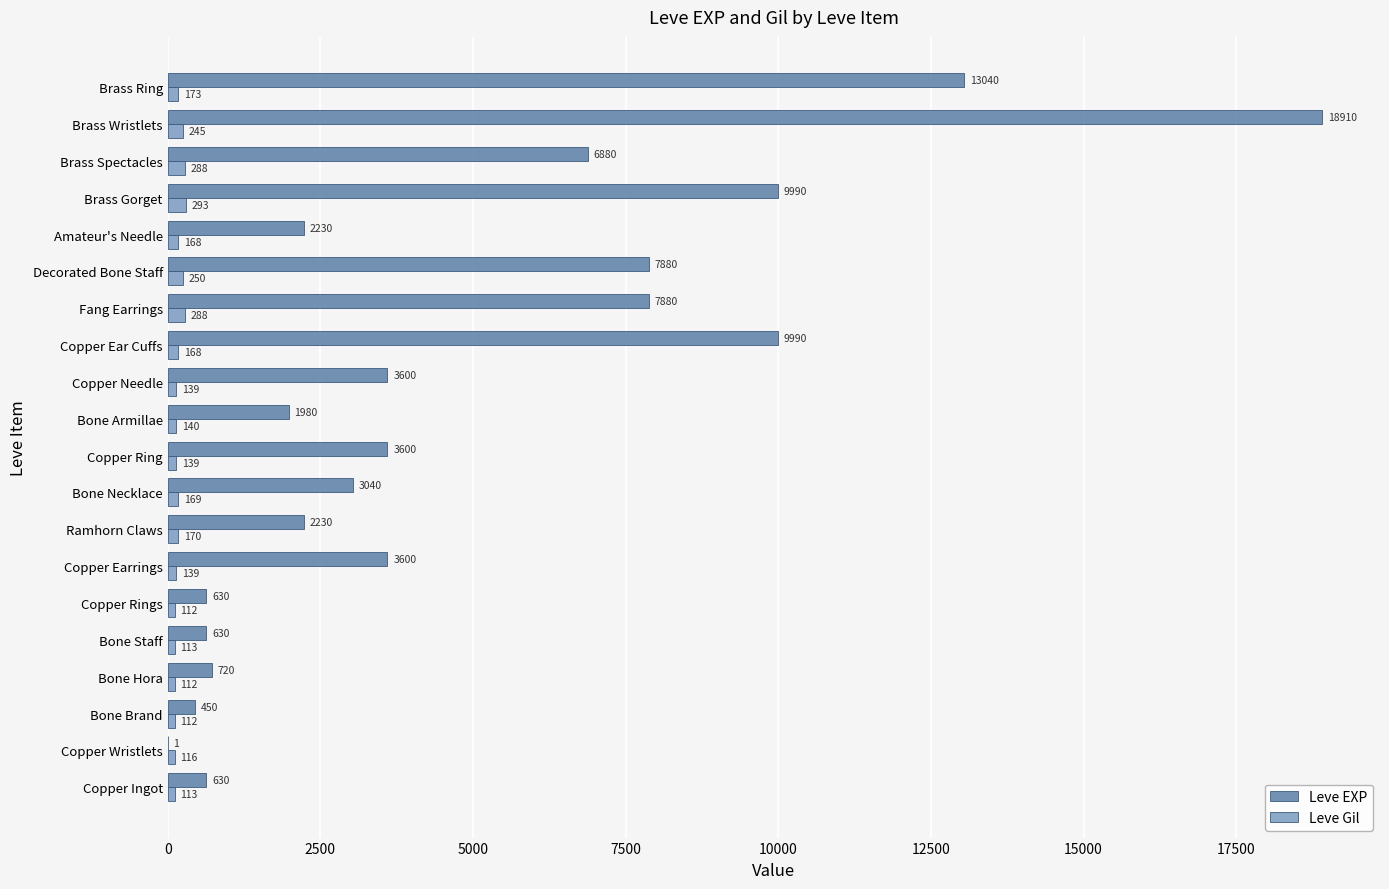

Which series changed the most between Copper Ring and Brass Ring?

Leve EXP